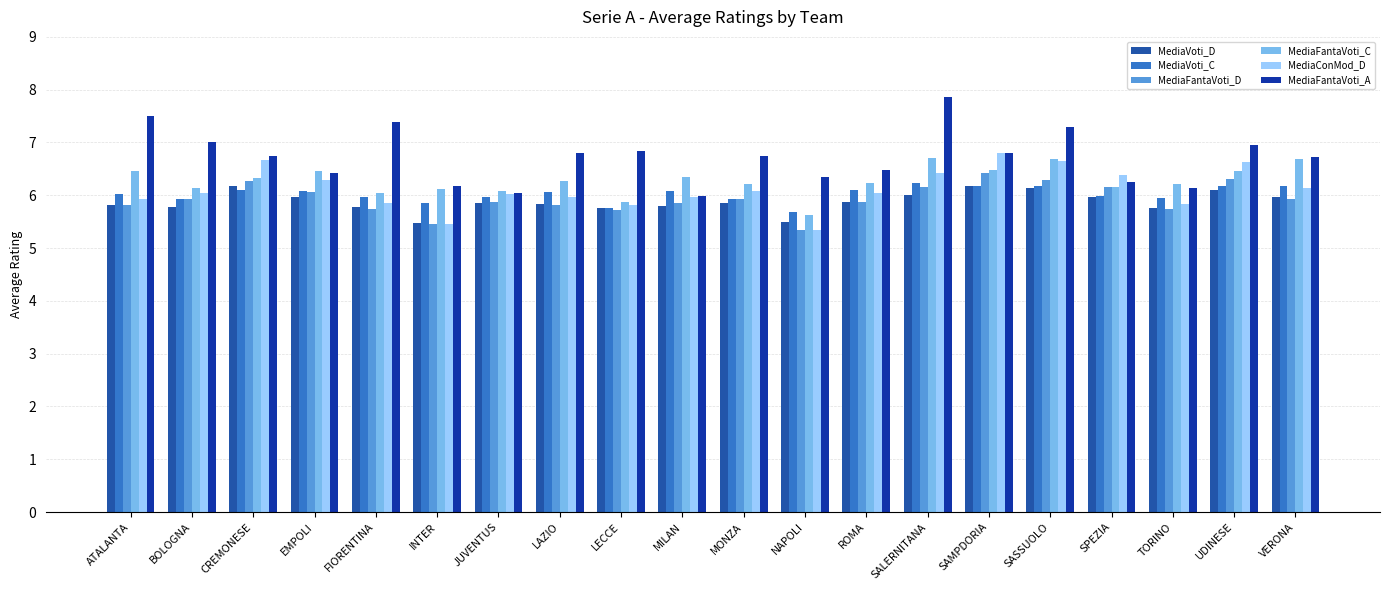

The value of MediaFantaVoti_C at TORINO is 2.9. True or false?

False